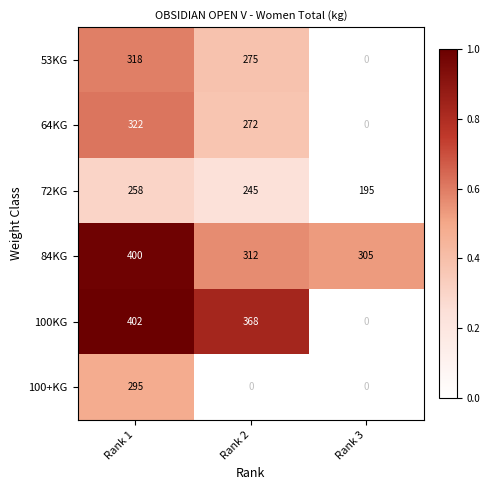

Which category has the highest value in the 72KG series?

Rank 1